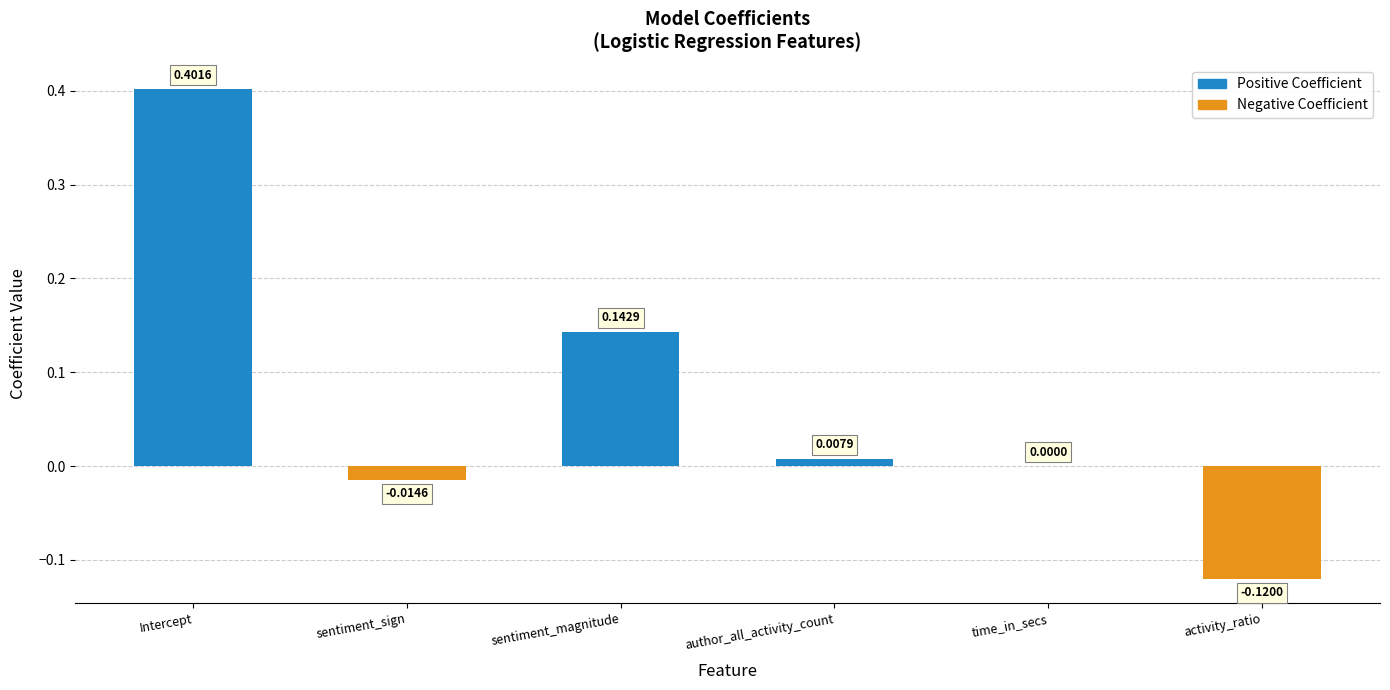

What is the label of the 5th bar from the right?

sentiment_sign